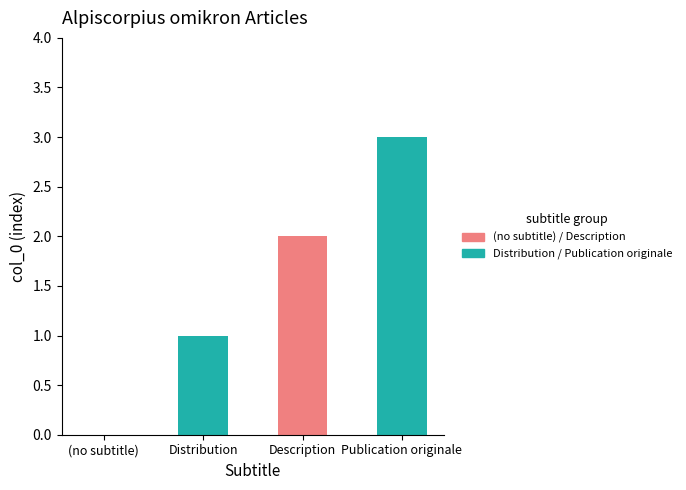

At which label does the data first exceed 2?

Publication originale